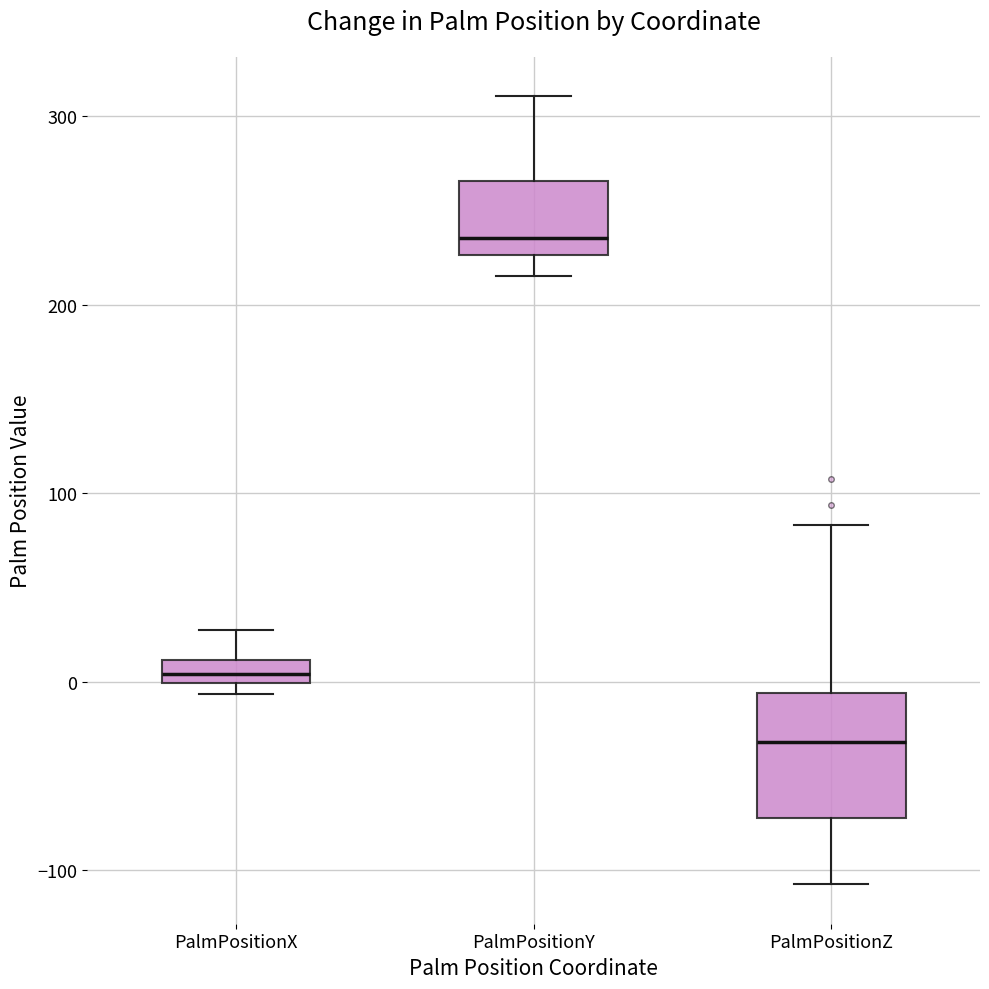

Which box's median line is the lowest?

PalmPositionZ